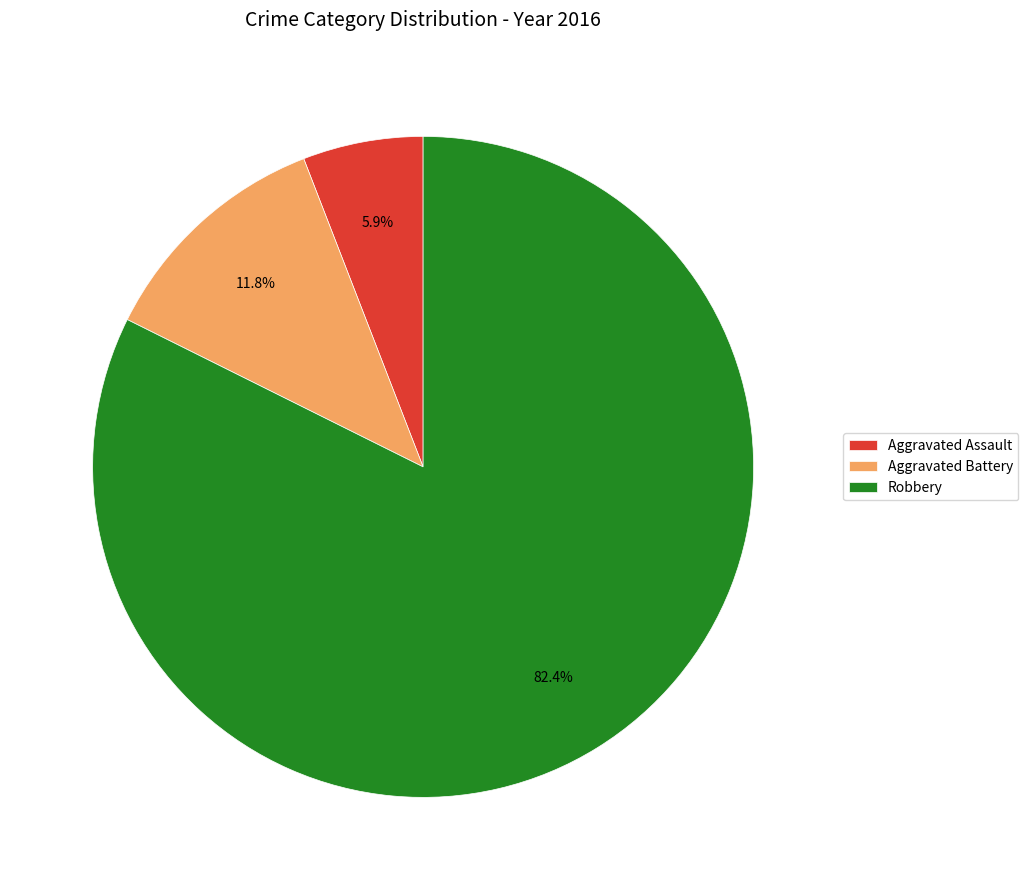

Combined, what portion of the pie is Robbery and Aggravated Battery?

94.1%